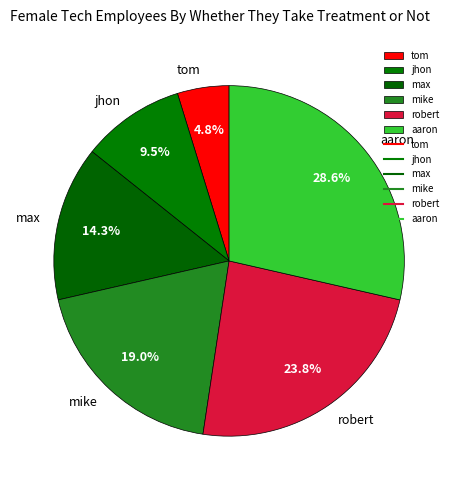

How many slices are in this pie chart?

6